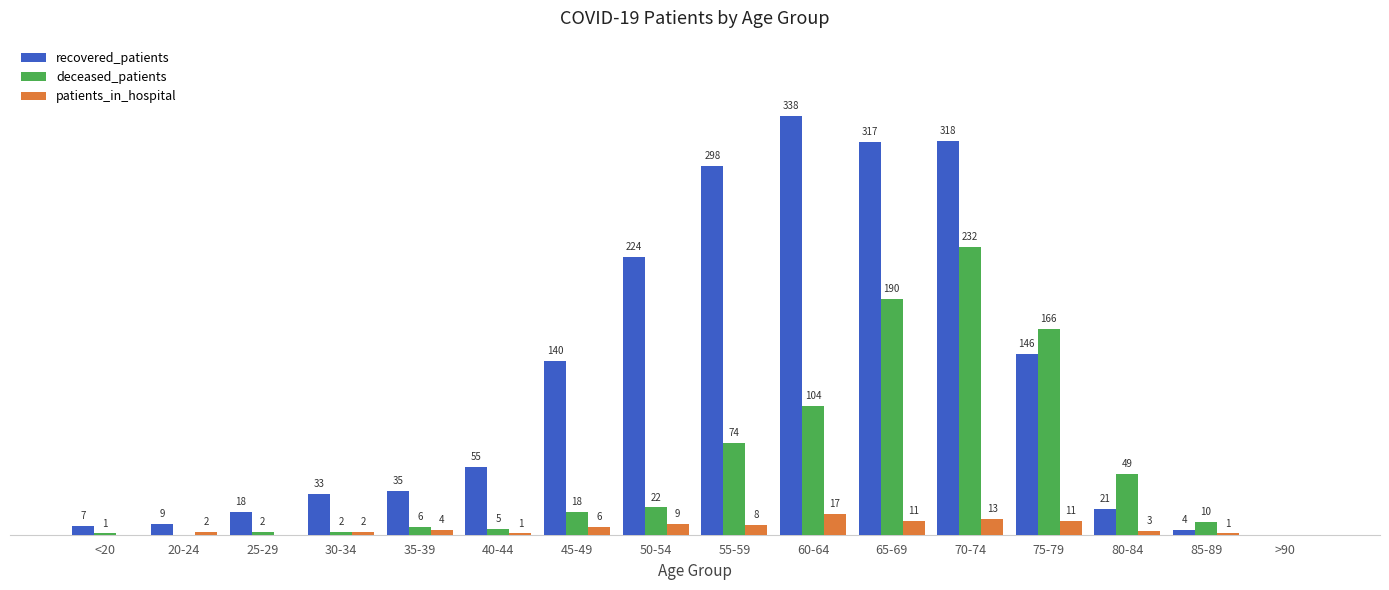

Which series changed the most between <20 and 80-84?

deceased_patients